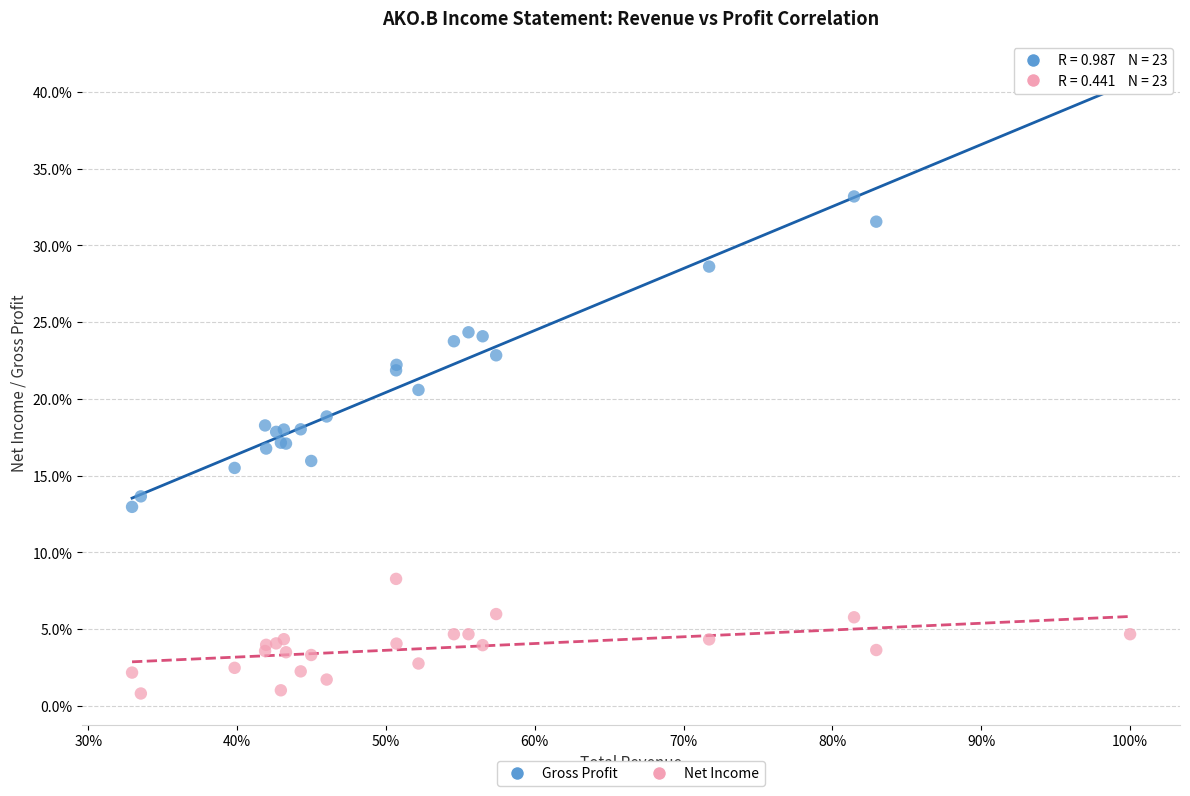

Which series reaches the maximum Y coordinate?

Gross Profit